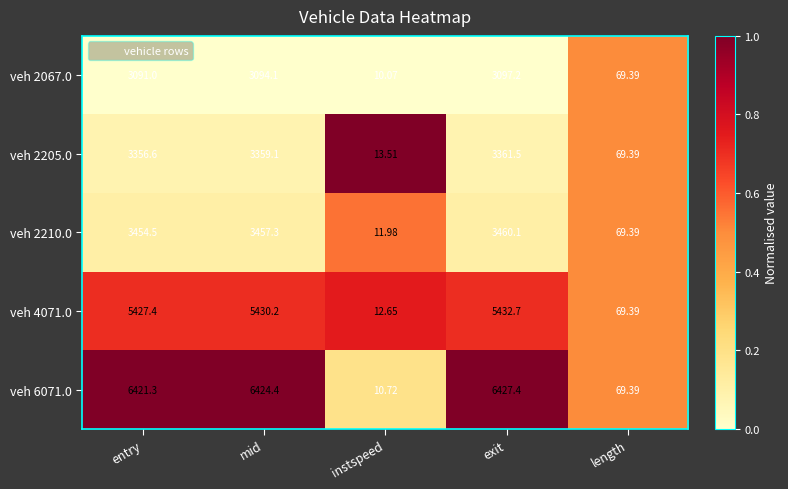

Which category has the highest value across all series?

exit